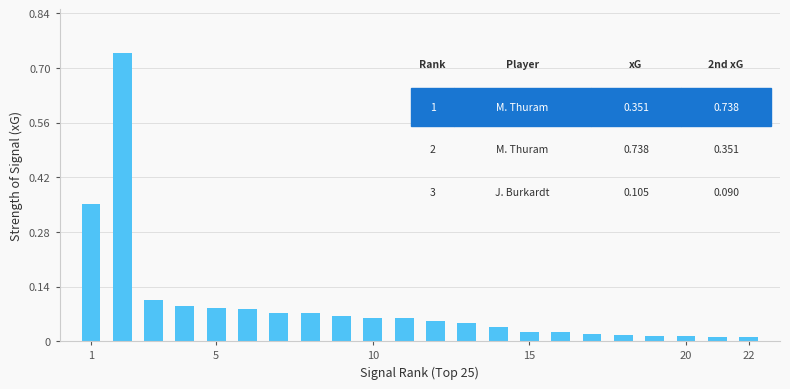

What is the sum of all values?

2.0